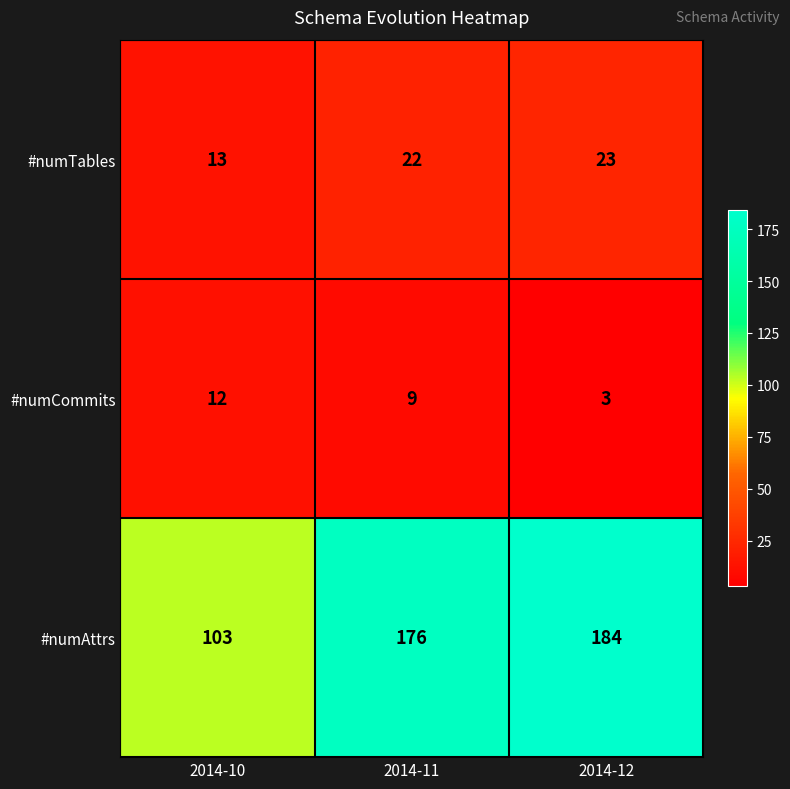

What is the difference between the maximum and second lowest values in the #numCommits series?

3